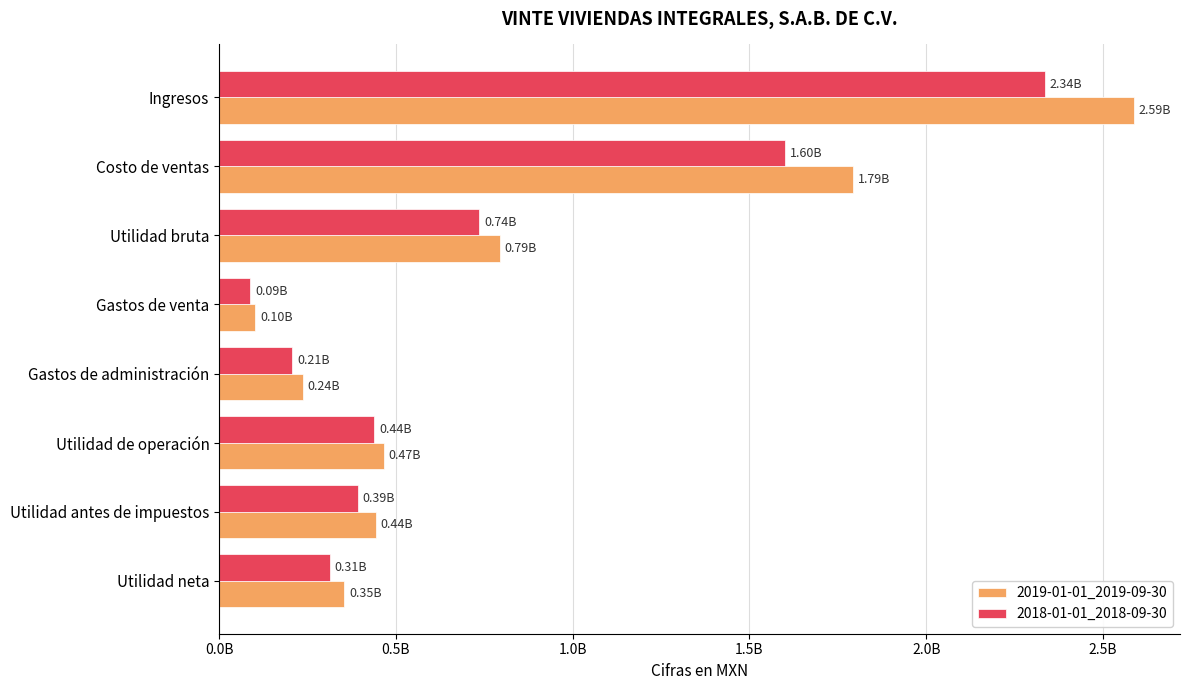

Rank the series by their average value, from lowest to highest.

2018-01-01_2018-09-30, 2019-01-01_2019-09-30